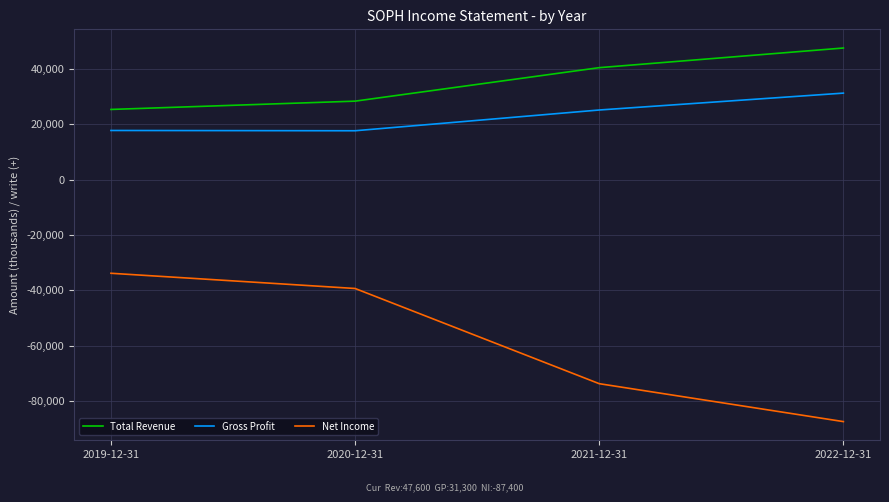

Rank the series by their maximum value, from highest to lowest.

Total Revenue, Gross Profit, Net Income